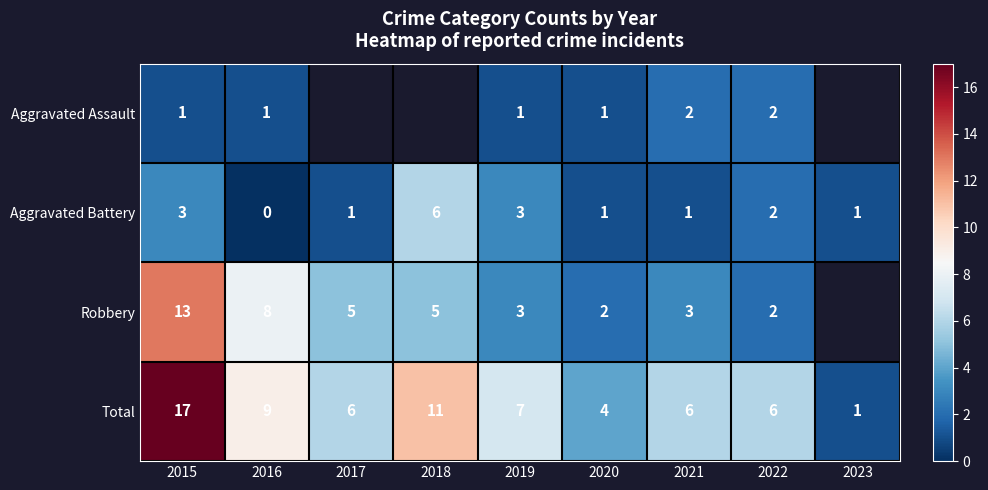

What is the total value across all series at 2016?

18.0